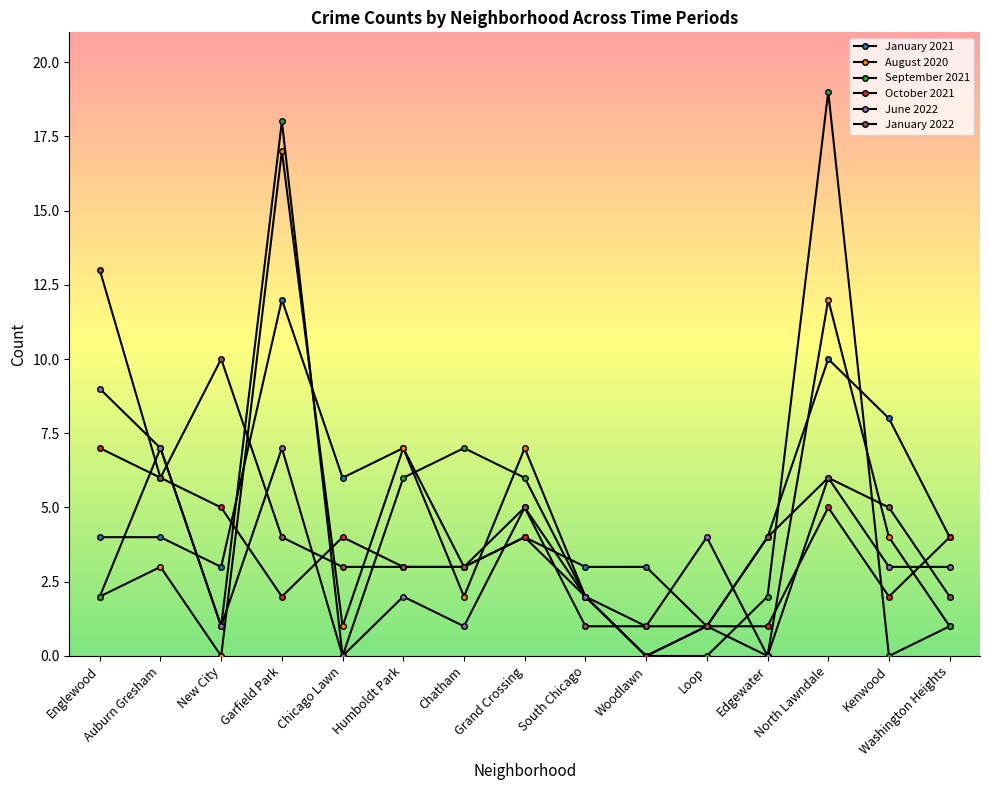

Does the chart have visible grid lines?

No